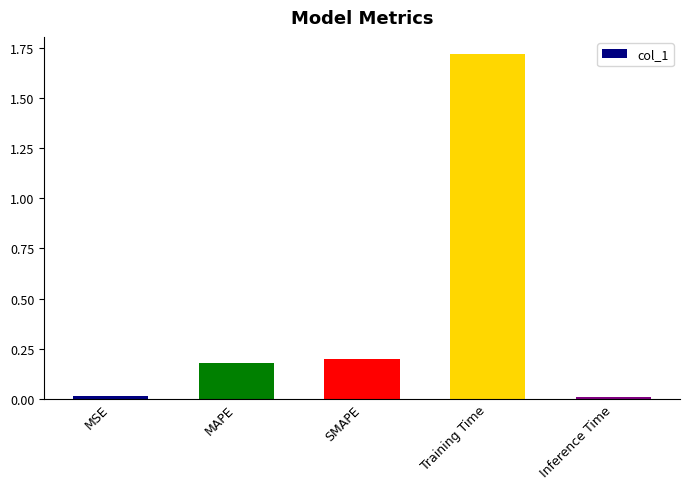

Which category has the highest value across all series?

Training Time